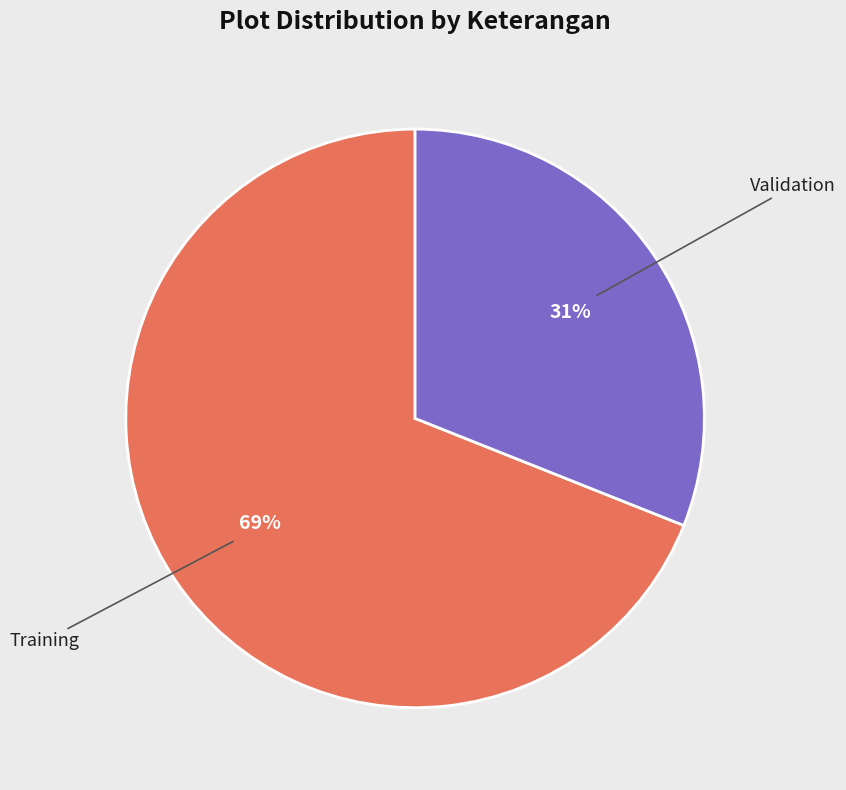

To the nearest percent, what percentage of the pie is Validation?

31%